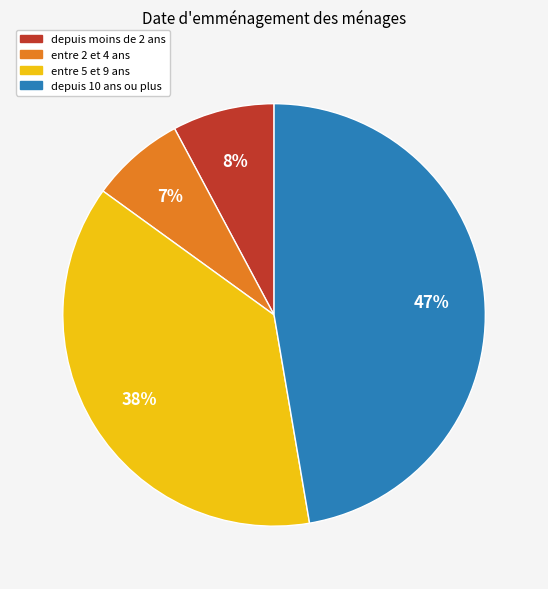

Does any single category account for the majority?

No